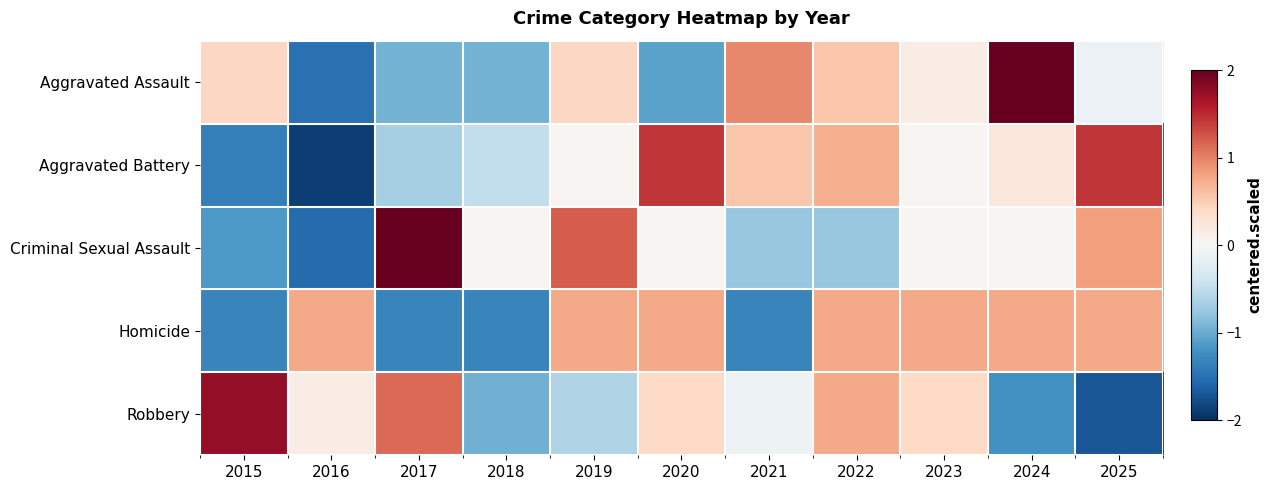

At 2022, list the series in order from largest to smallest.

Robbery, Homicide, Aggravated Battery, Aggravated Assault, Criminal Sexual Assault